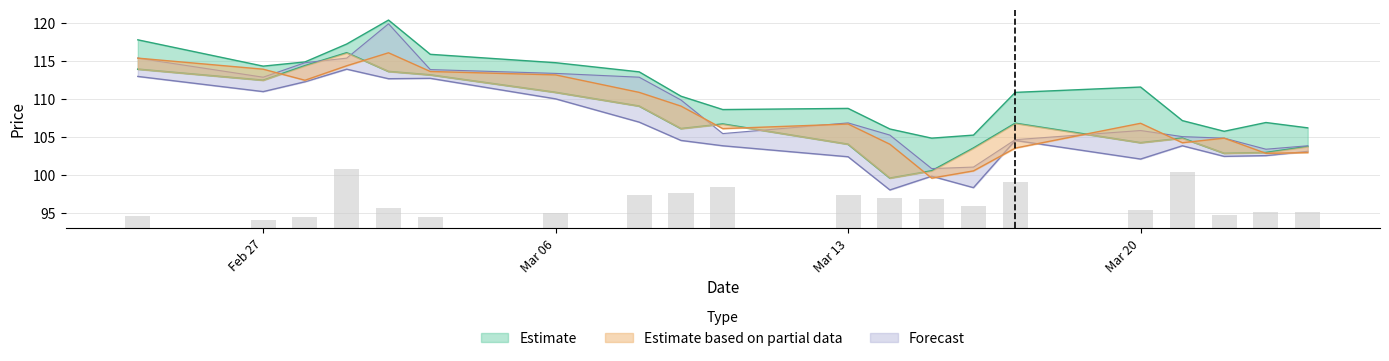

What is the difference between the maximum and minimum values in the High series?

15.5